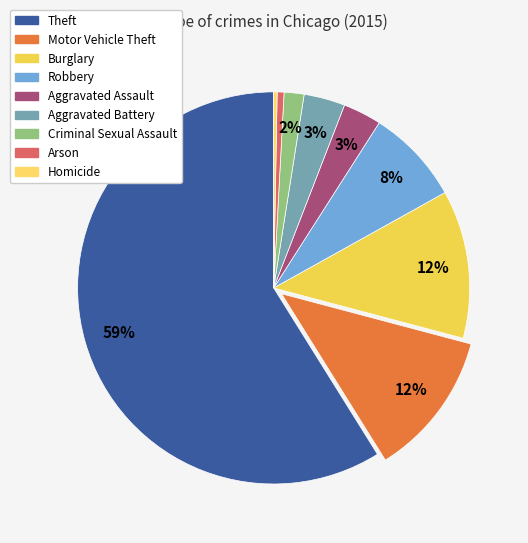

What is the largest slice in the pie chart?

Theft